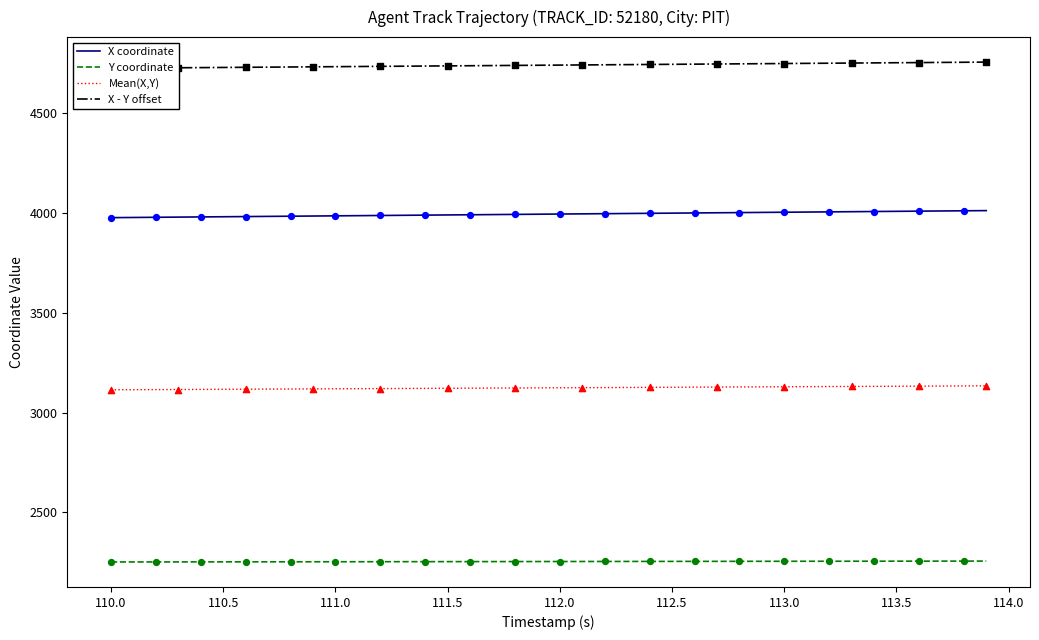

What are all the series names shown in the legend?

X coordinate, Y coordinate, Mean(X,Y), X - Y offset